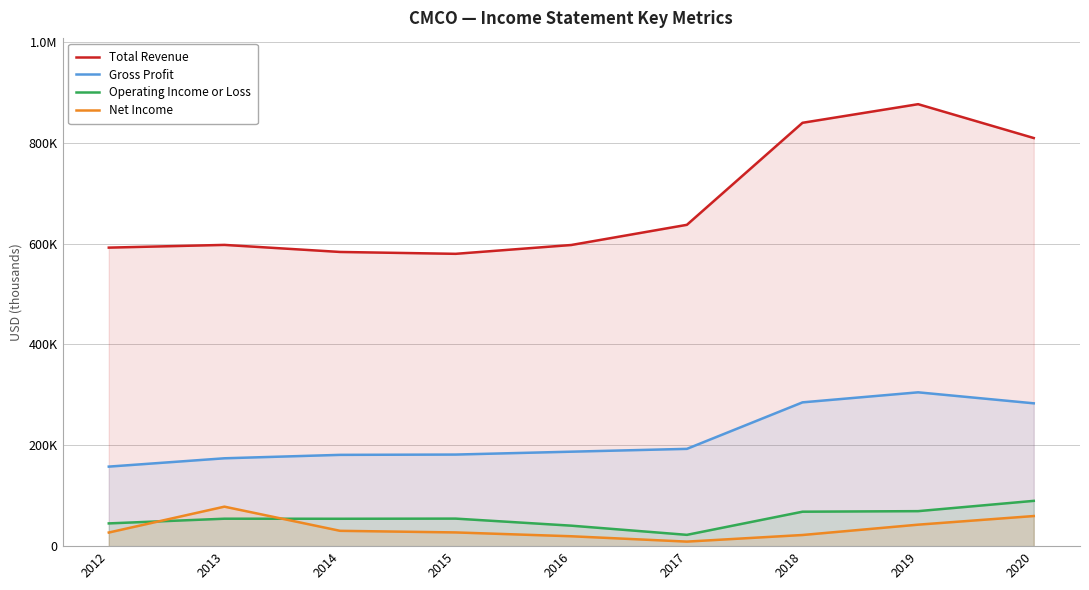

Reading right to left, transcribe all the data shown in this chart.

Total Revenue: 2020=809200	2019=876300	2018=839400	2017=637100	2016=597100	2015=579600	2014=583300	2013=597300	2012=591900
Gross Profit: 2020=283200	2019=305000	2018=285100	2017=192900	2016=187300	2015=181600	2014=181000	2013=174200	2012=157700
Operating Income or Loss: 2020=89800	2019=69400	2018=68300	2017=22400	2016=40600	2015=54600	2014=54300	2013=54400	2012=45100
Net Income: 2020=59700	2019=42600	2018=22100	2017=9000	2016=19600	2015=27200	2014=30400	2013=78300	2012=27000